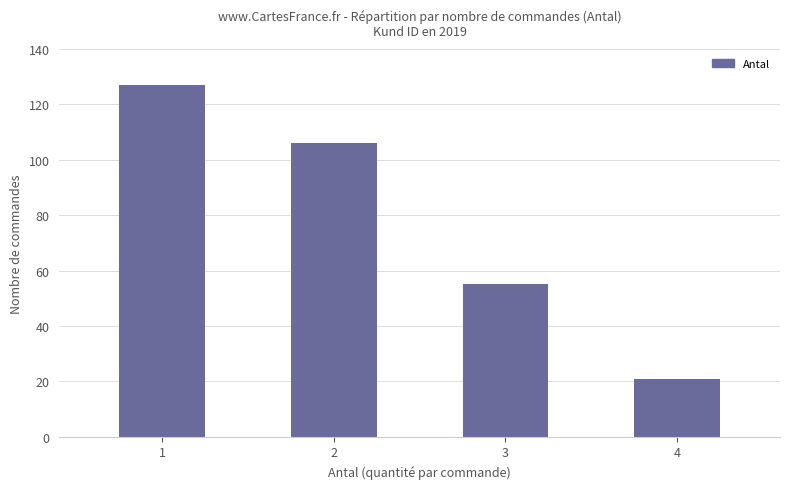

What is the smallest value displayed?

21